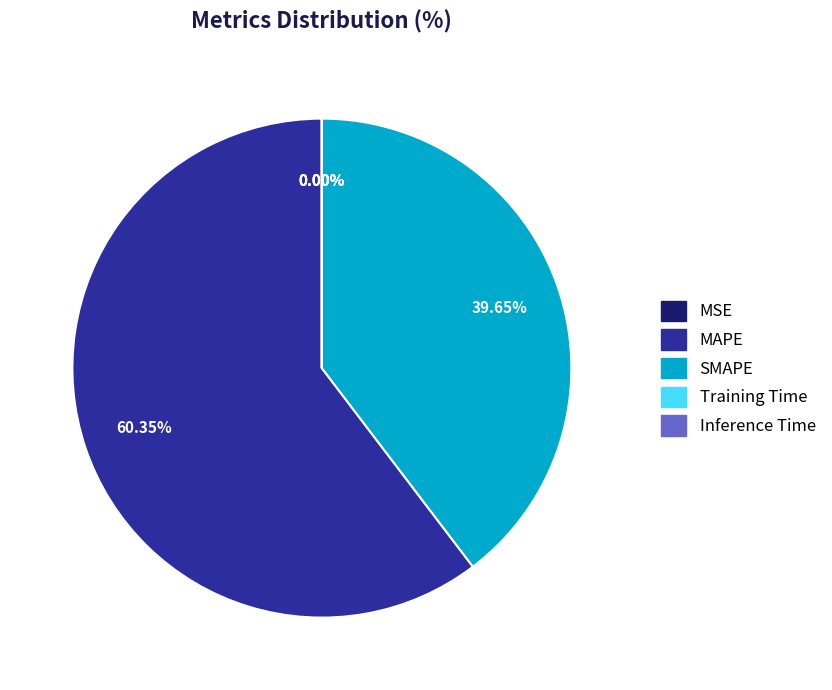

What percentage is the SMAPE slice, to the nearest percent?

40%